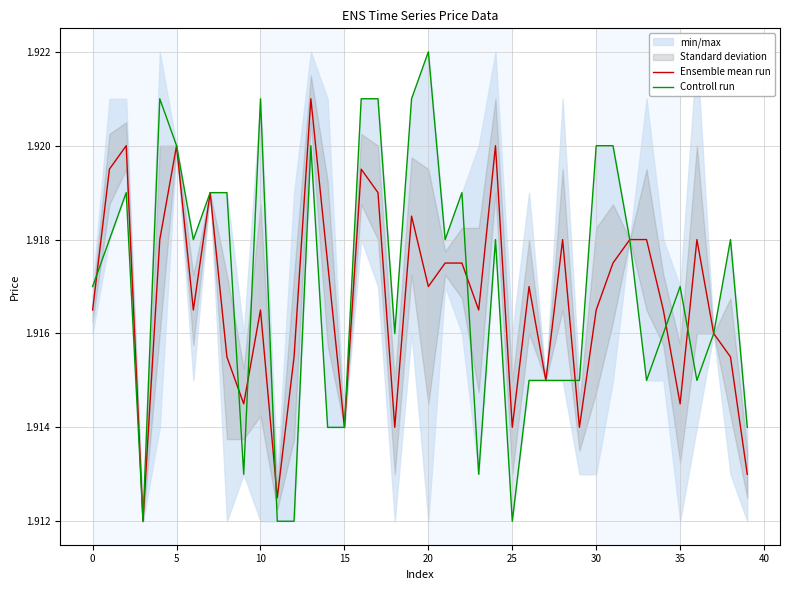

At how many categories does at least one series exceed 1?

40